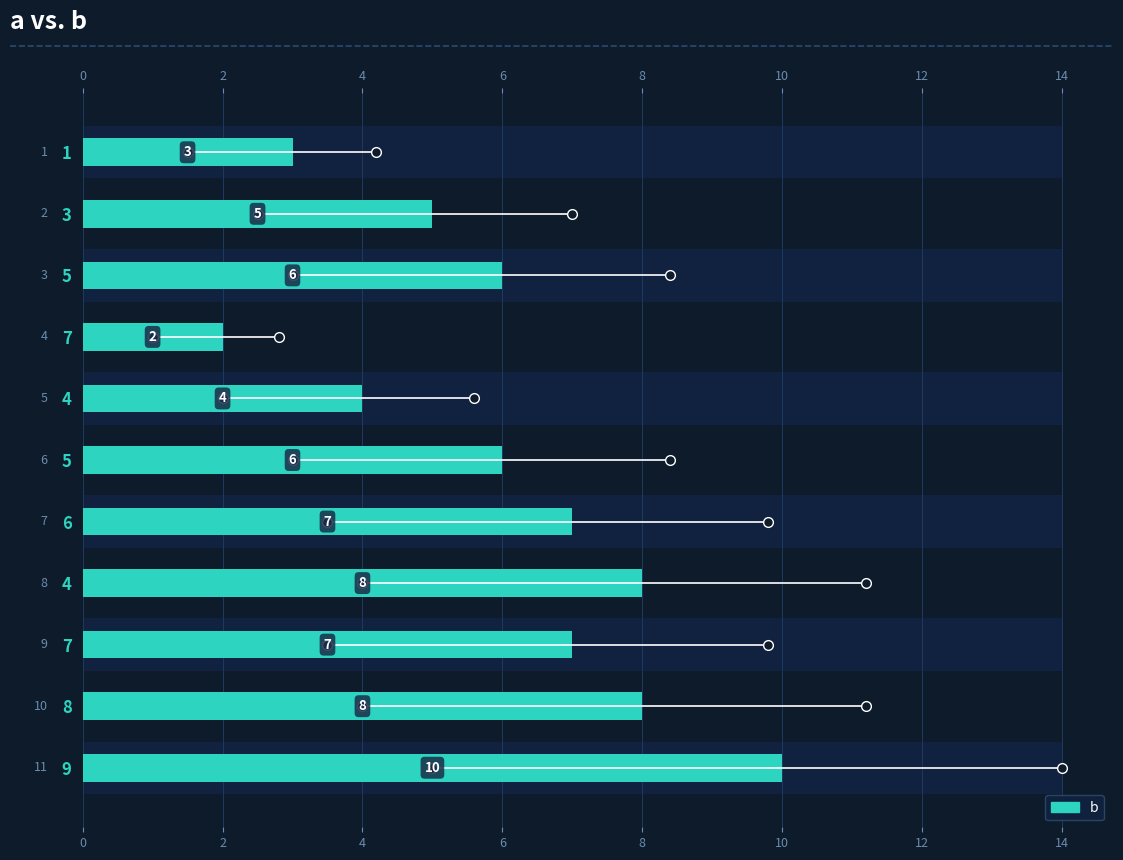

What is the label of the 2nd bar from the left?

3